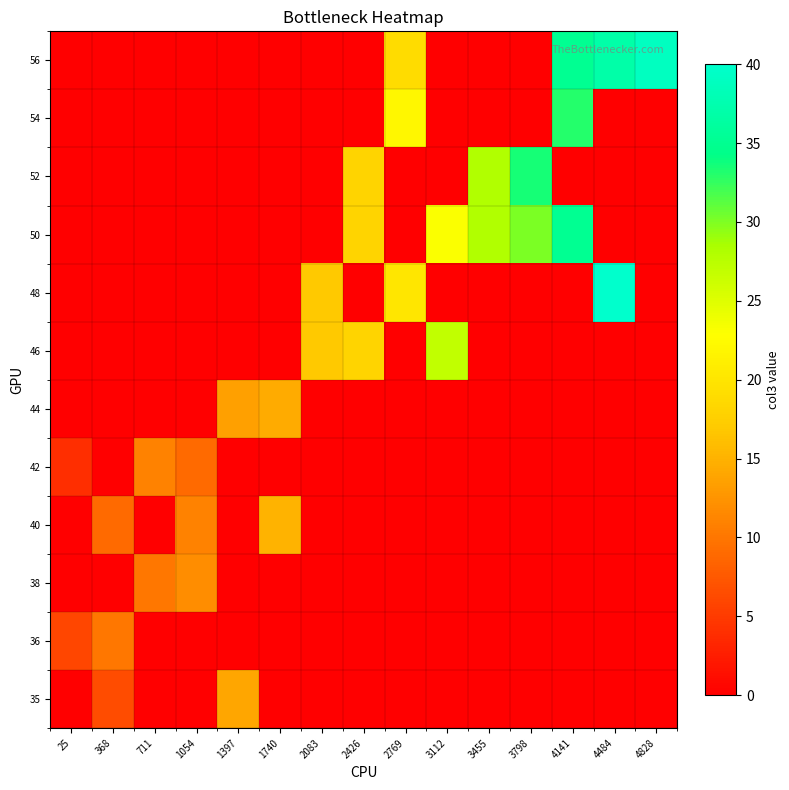

Reading left to right, list all the values displayed in this chart.

35: 25=0.0	368=6.5	711=0.0	1054=0.0	1397=14.0	1740=0.0	2083=0.0	2426=0.0	2769=0.0	3112=0.0	3455=0.0	3798=0.0	4141=0.0	4484=0.0	4828=0.0
36: 25=6.0	368=10.0	711=0.0	1054=0.0	1397=0.0	1740=0.0	2083=0.0	2426=0.0	2769=0.0	3112=0.0	3455=0.0	3798=0.0	4141=0.0	4484=0.0	4828=0.0
38: 25=0.0	368=0.0	711=10.0	1054=12.0	1397=0.0	1740=0.0	2083=0.0	2426=0.0	2769=0.0	3112=0.0	3455=0.0	3798=0.0	4141=0.0	4484=0.0	4828=0.0
40: 25=0.0	368=9.0	711=0.0	1054=11.0	1397=0.0	1740=15.0	2083=0.0	2426=0.0	2769=0.0	3112=0.0	3455=0.0	3798=0.0	4141=0.0	4484=0.0	4828=0.0
42: 25=4.0	368=0.0	711=11.0	1054=9.0	1397=0.0	1740=0.0	2083=0.0	2426=0.0	2769=0.0	3112=0.0	3455=0.0	3798=0.0	4141=0.0	4484=0.0	4828=0.0
44: 25=0.0	368=0.0	711=0.0	1054=0.0	1397=13.5	1740=14.5	2083=0.0	2426=0.0	2769=0.0	3112=0.0	3455=0.0	3798=0.0	4141=0.0	4484=0.0	4828=0.0
46: 25=0.0	368=0.0	711=0.0	1054=0.0	1397=0.0	1740=0.0	2083=17.0	2426=18.0	2769=0.0	3112=27.0	3455=0.0	3798=0.0	4141=0.0	4484=0.0	4828=0.0
48: 25=0.0	368=0.0	711=0.0	1054=0.0	1397=0.0	1740=0.0	2083=17.0	2426=0.0	2769=20.0	3112=0.0	3455=0.0	3798=0.0	4141=0.0	4484=40.0	4828=0.0
50: 25=0.0	368=0.0	711=0.0	1054=0.0	1397=0.0	1740=0.0	2083=0.0	2426=18.0	2769=0.0	3112=23.0	3455=28.0	3798=30.0	4141=35.0	4484=0.0	4828=0.0
52: 25=0.0	368=0.0	711=0.0	1054=0.0	1397=0.0	1740=0.0	2083=0.0	2426=18.0	2769=0.0	3112=0.0	3455=28.0	3798=33.5	4141=0.0	4484=0.0	4828=0.0
54: 25=0.0	368=0.0	711=0.0	1054=0.0	1397=0.0	1740=0.0	2083=0.0	2426=0.0	2769=22.0	3112=0.0	3455=0.0	3798=0.0	4141=33.0	4484=0.0	4828=0.0
56: 25=0.0	368=0.0	711=0.0	1054=0.0	1397=0.0	1740=0.0	2083=0.0	2426=0.0	2769=19.0	3112=0.0	3455=0.0	3798=0.0	4141=35.0	4484=37.0	4828=39.0